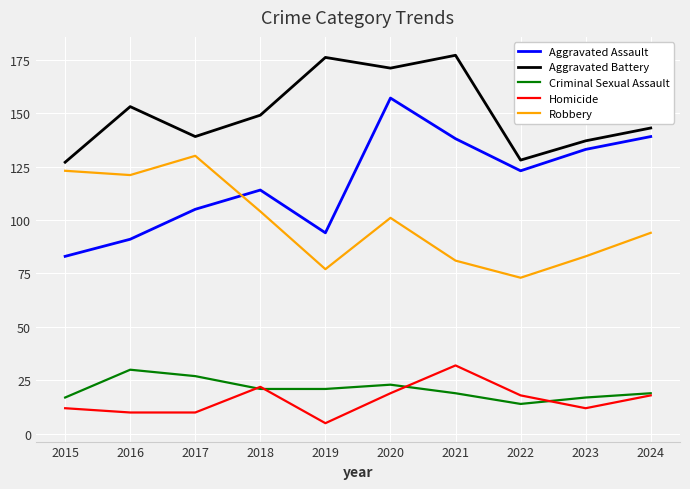

True or false: Criminal Sexual Assault and Aggravated Assault cross at least once.

False